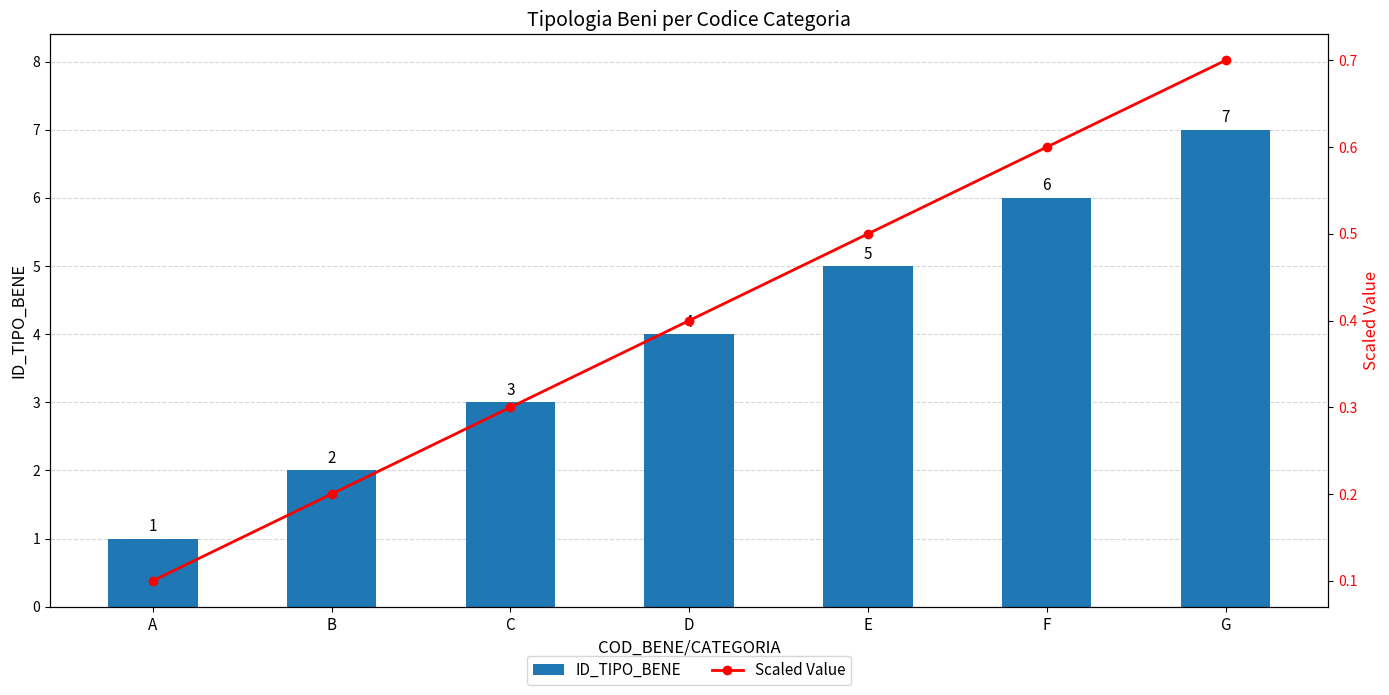

Reading left to right, list all the values displayed in this chart.

ID_TIPO_BENE: 1.0	2.0	3.0	4.0	5.0	6.0	7.0
Scaled Value: 0.1	0.2	0.3	0.4	0.5	0.6	0.7